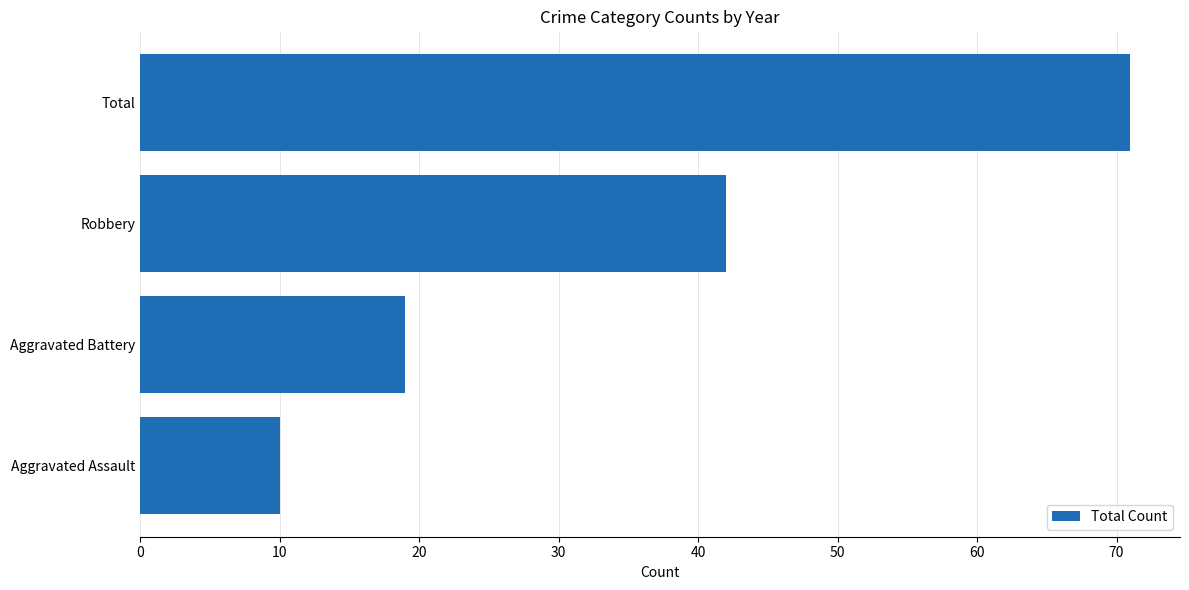

How many categories are shown in the chart?

4